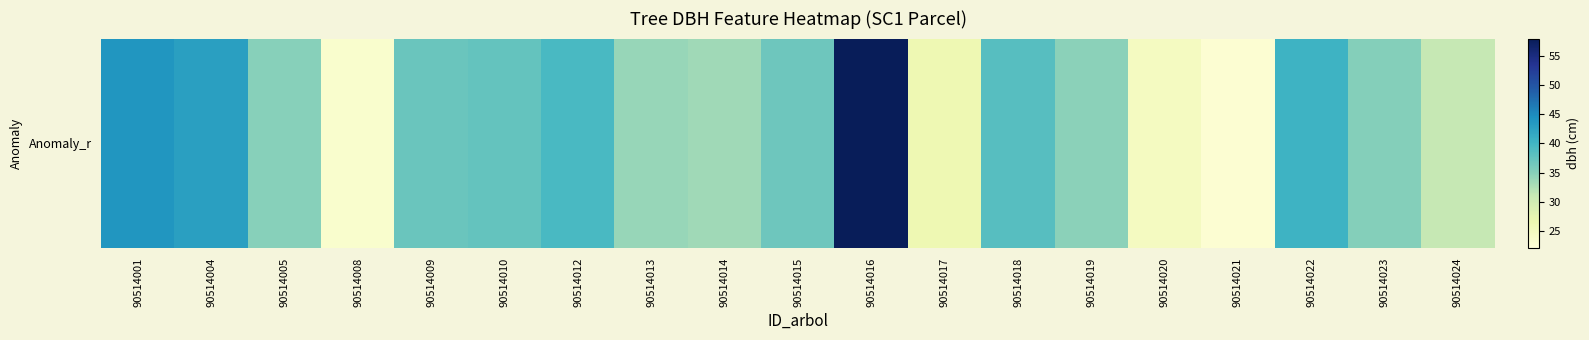

True or false: the data shows 60.5 at 90514019.

False